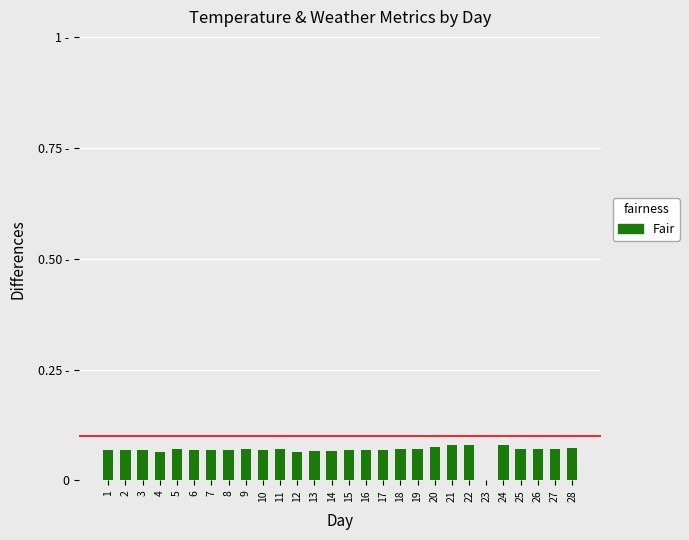

Is it true that the value at 27 is 0.1?

False